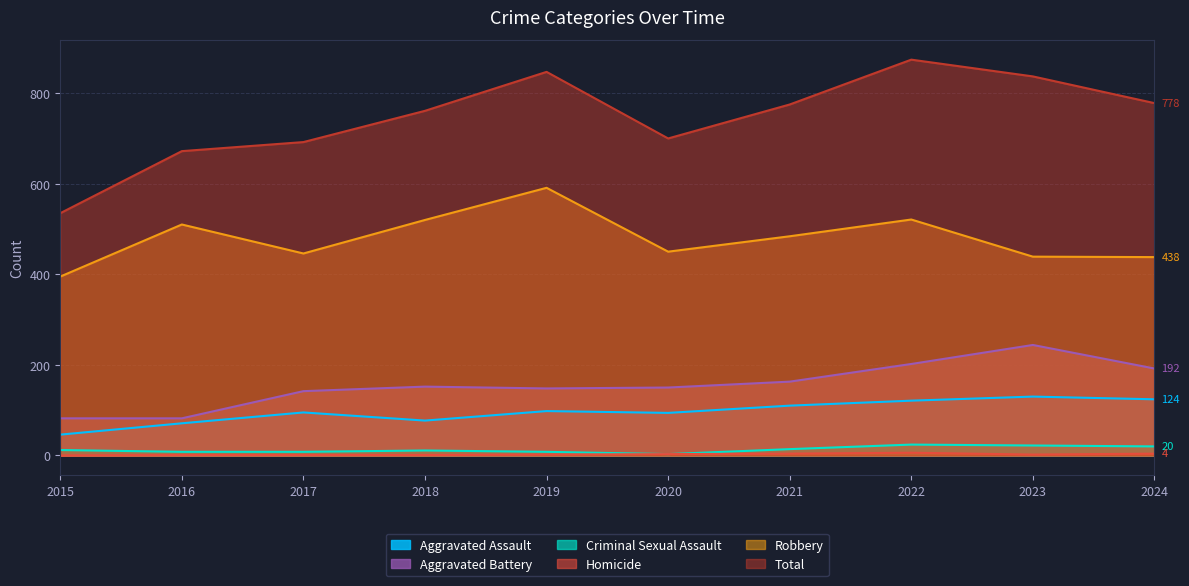

Does the chart have visible grid lines?

Yes